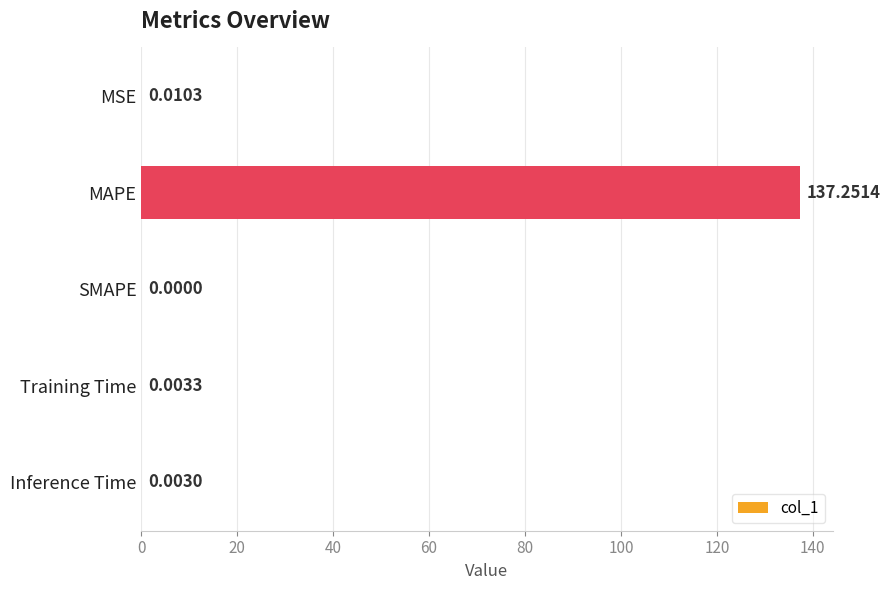

Which category has the highest value across all series?

MAPE